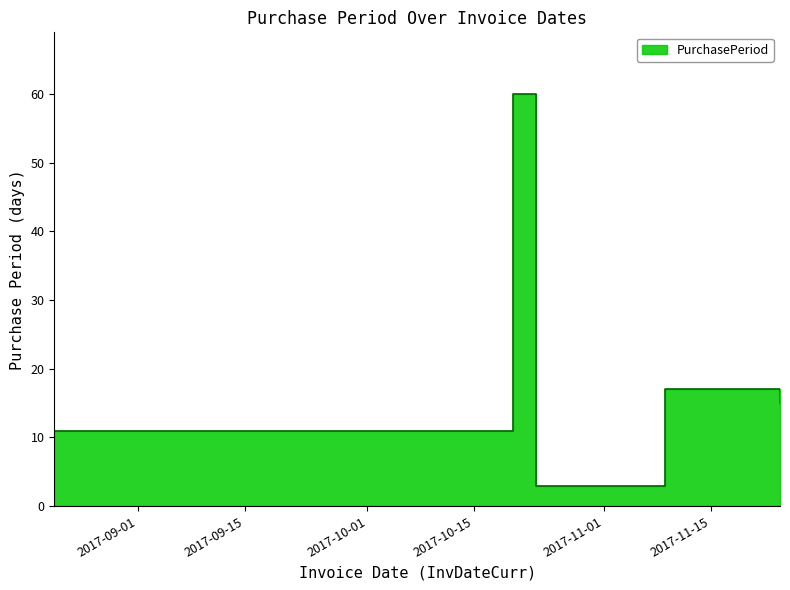

Where does the data first go above 15?

2017-10-20